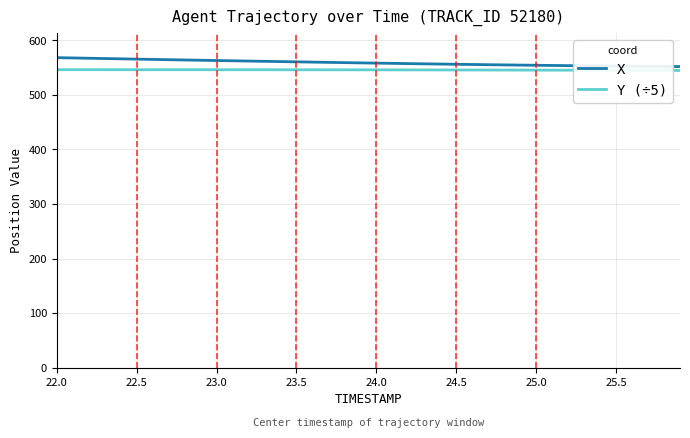

What is the minimum value for X?

551.8